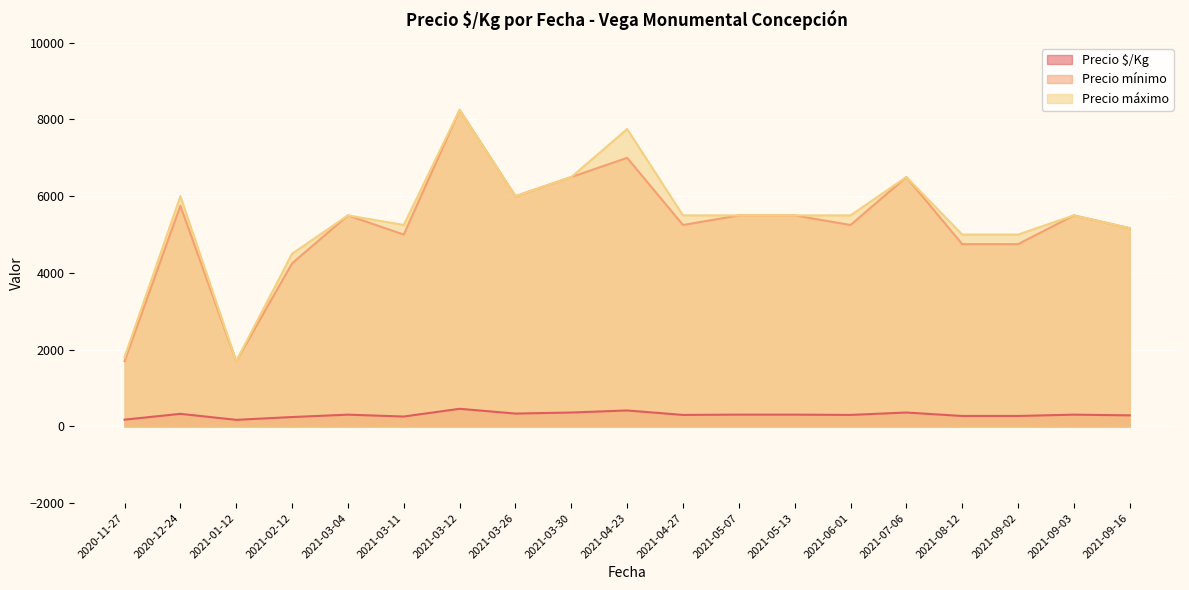

At which category is the sum across all series the highest?

2021-03-12